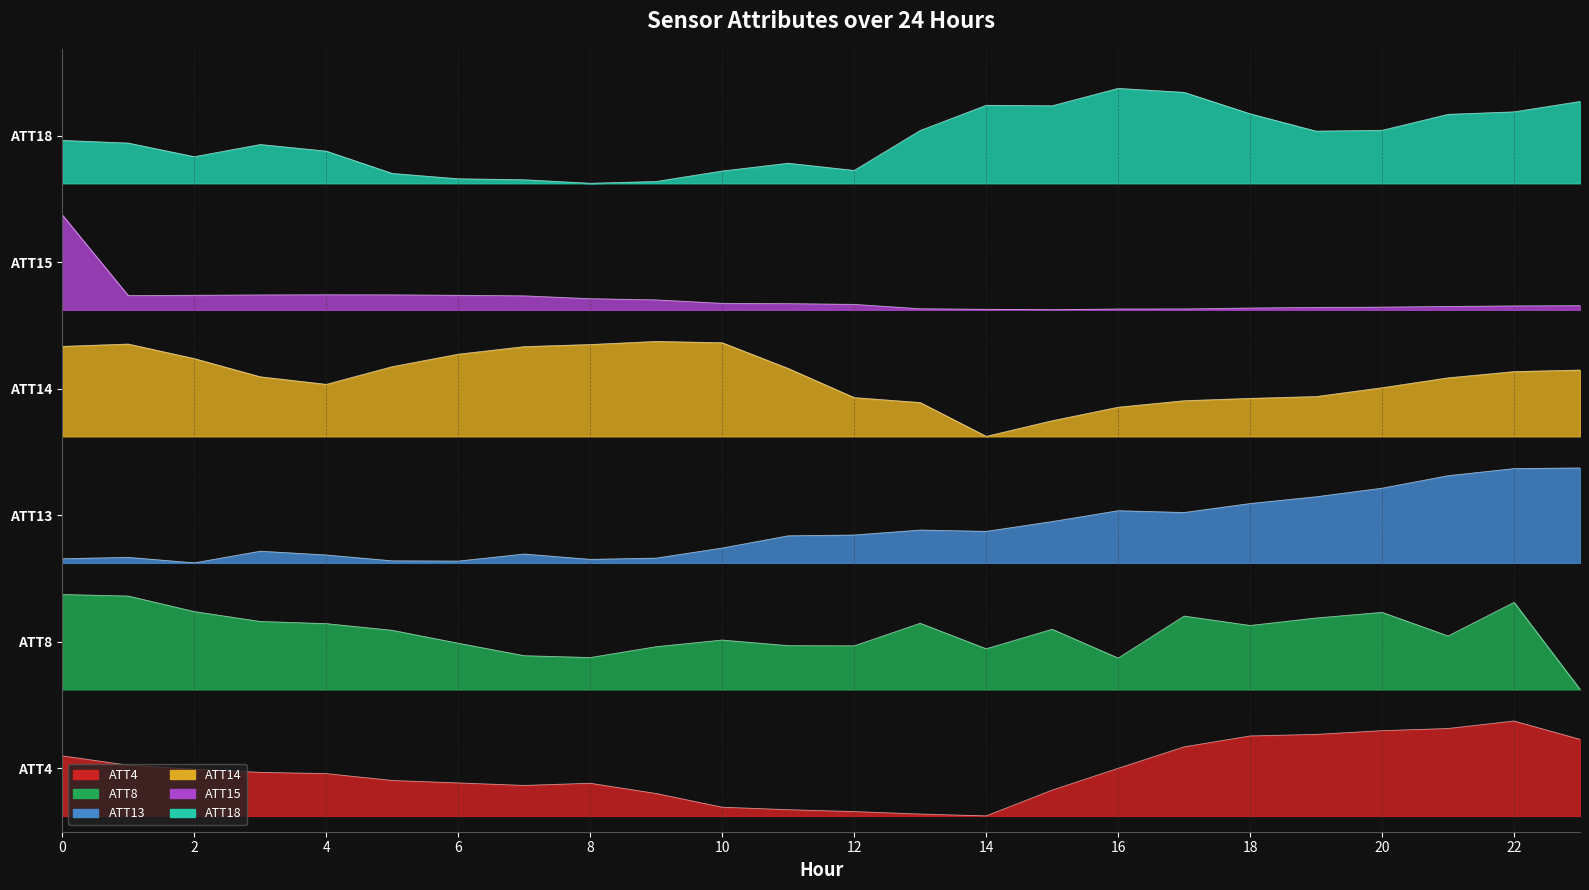

Which series changed the most between 4 and 16?

ATT18